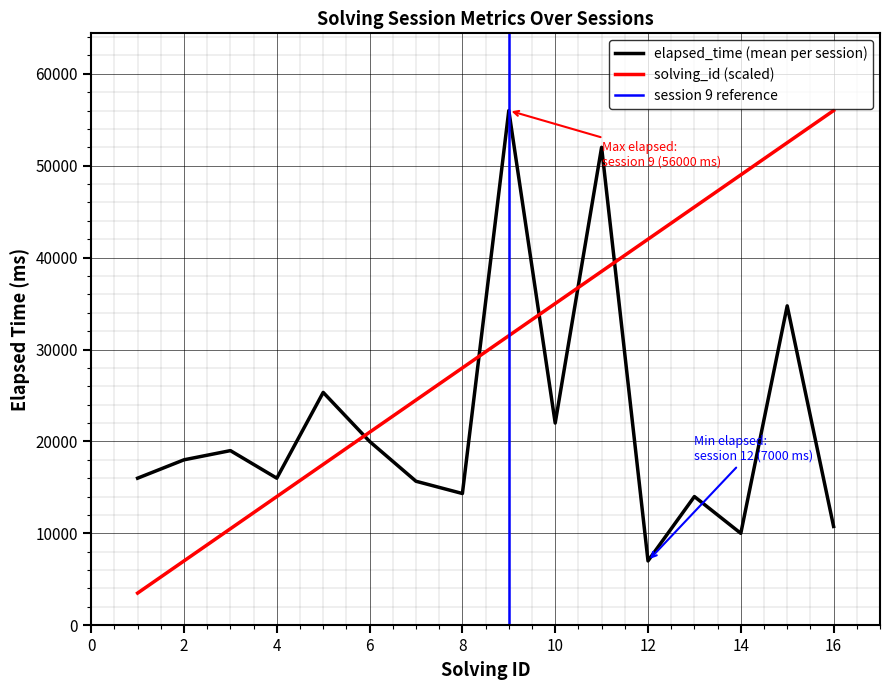

True or false: solving_id has more than 0 interior local peaks.

False